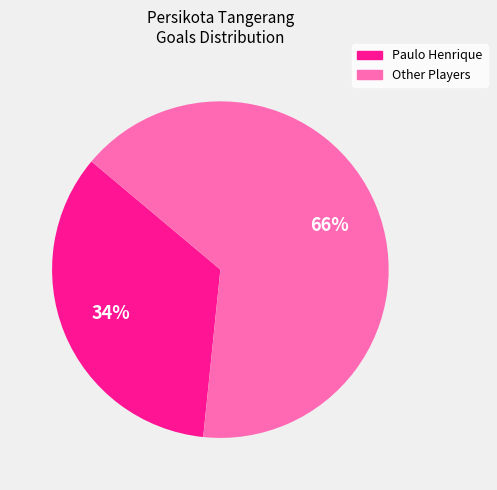

Is there any slice that represents more than half of the pie?

Yes